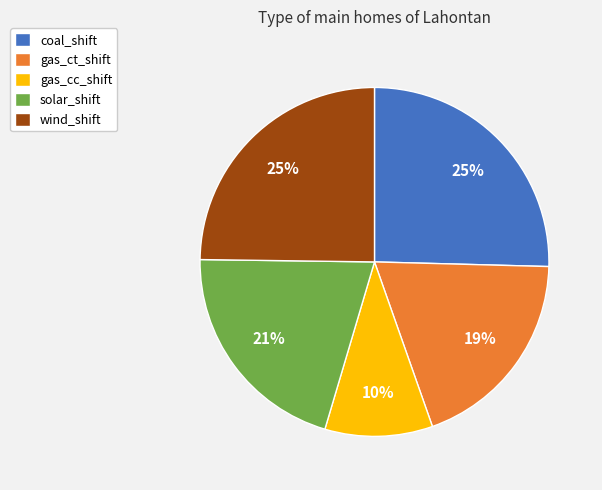

Is gas_ct_shift the majority of the pie?

No